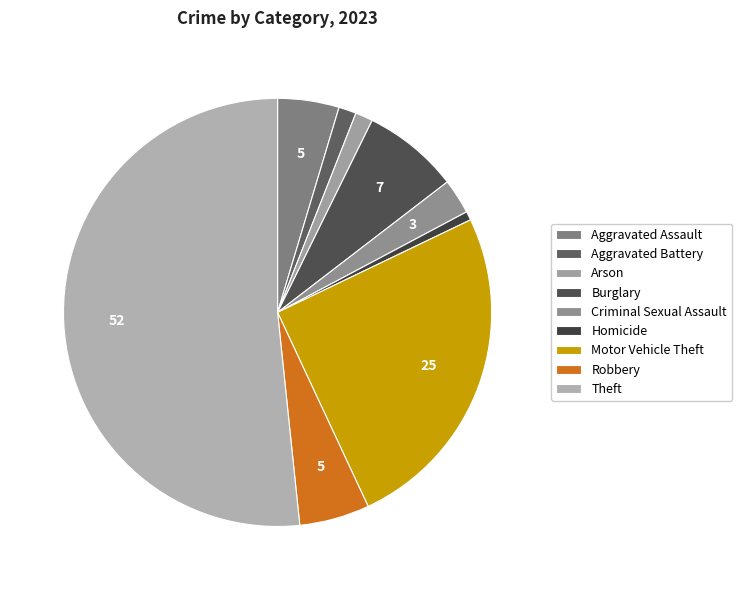

How many segments does this pie chart have?

9